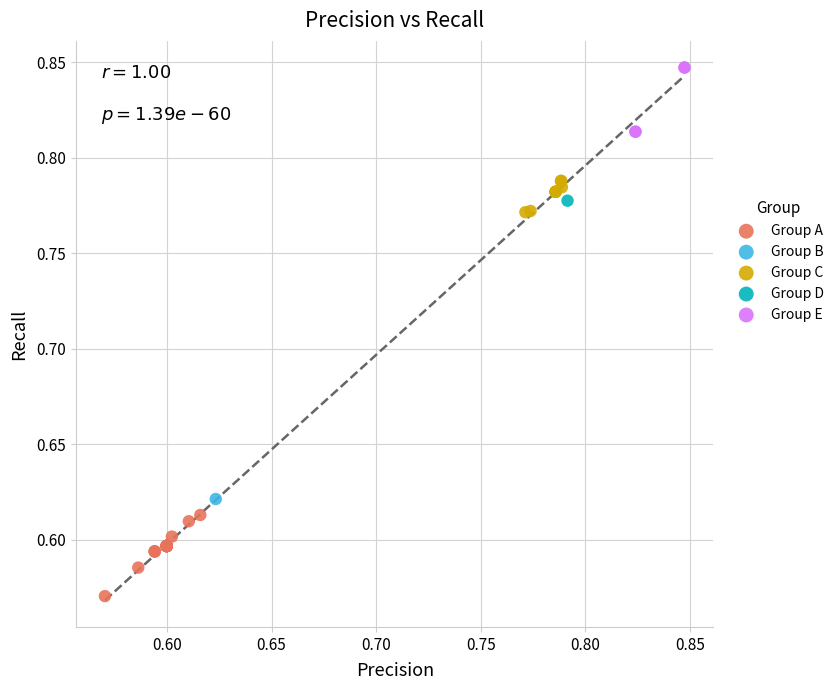

Which series contains the lowest Y value?

Group A